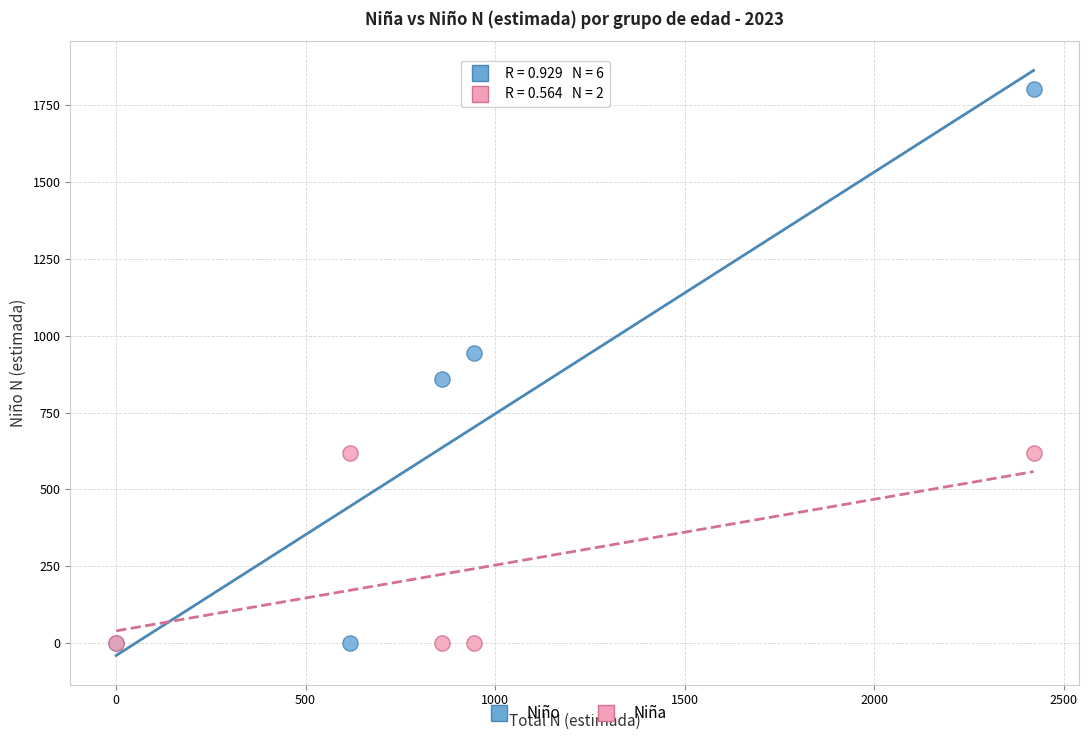

What are all the series names shown in the legend?

Niño, Niña